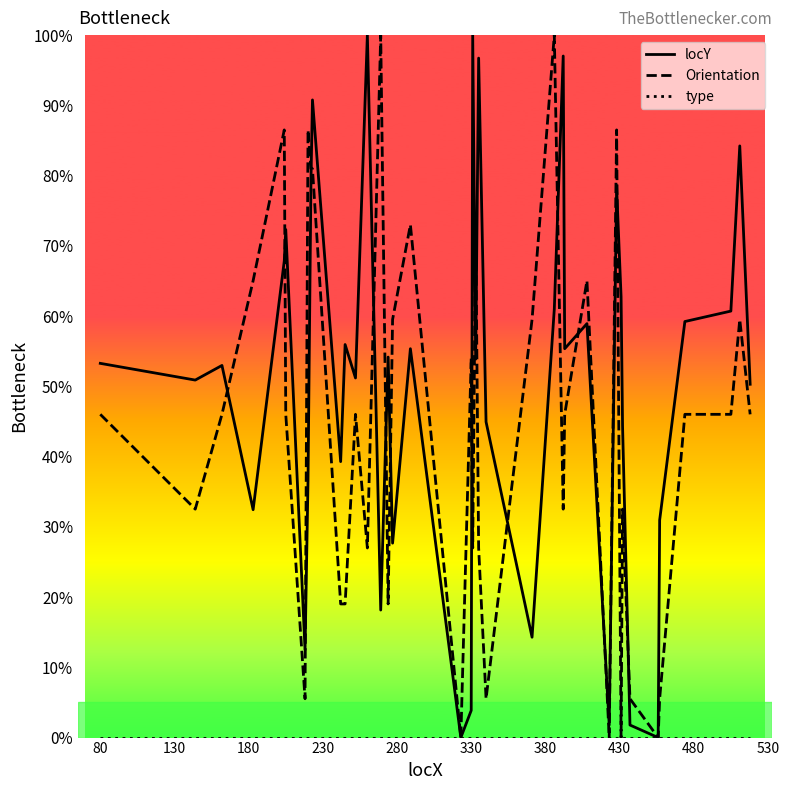

Which series has the largest total across all categories?

locY